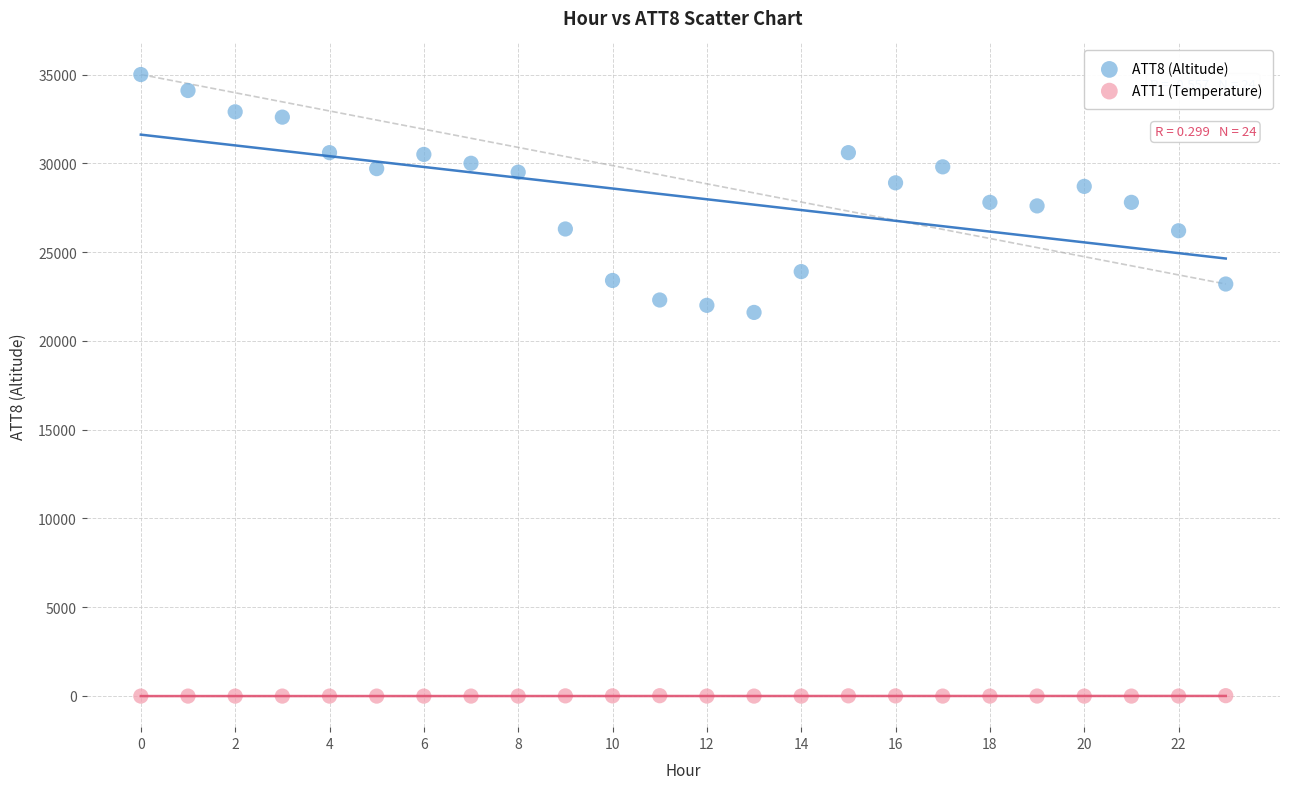

Which series has the widest spread of Y values?

ATT8 (Altitude)